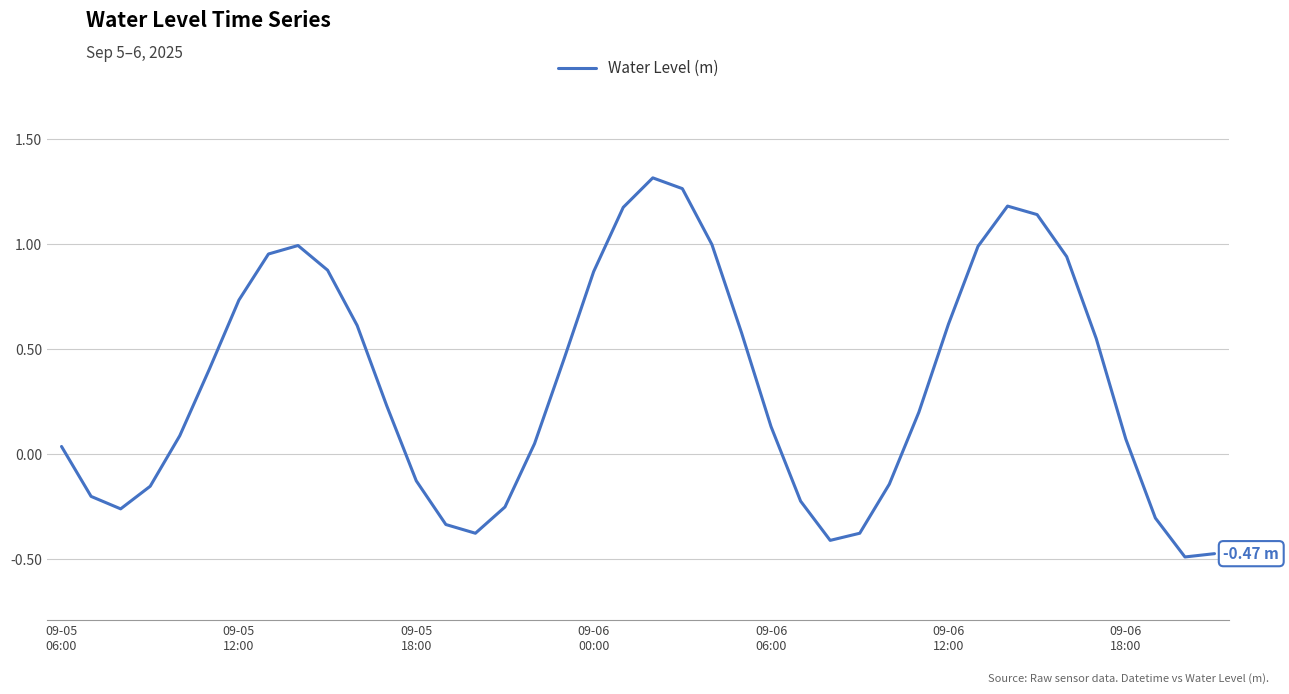

What is the difference between the maximum and minimum values?

1.8